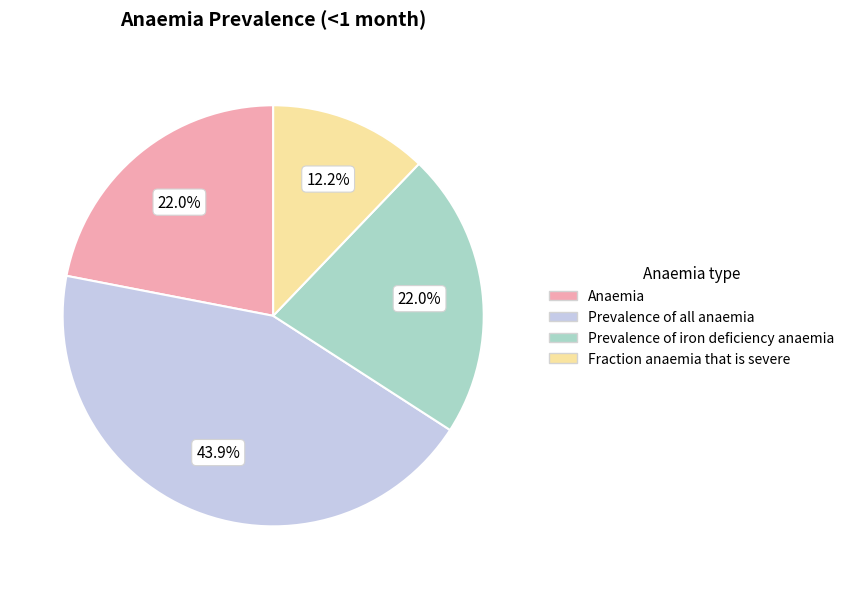

Between Prevalence of all anaemia and Prevalence of iron deficiency anaemia, which is larger?

Prevalence of all anaemia